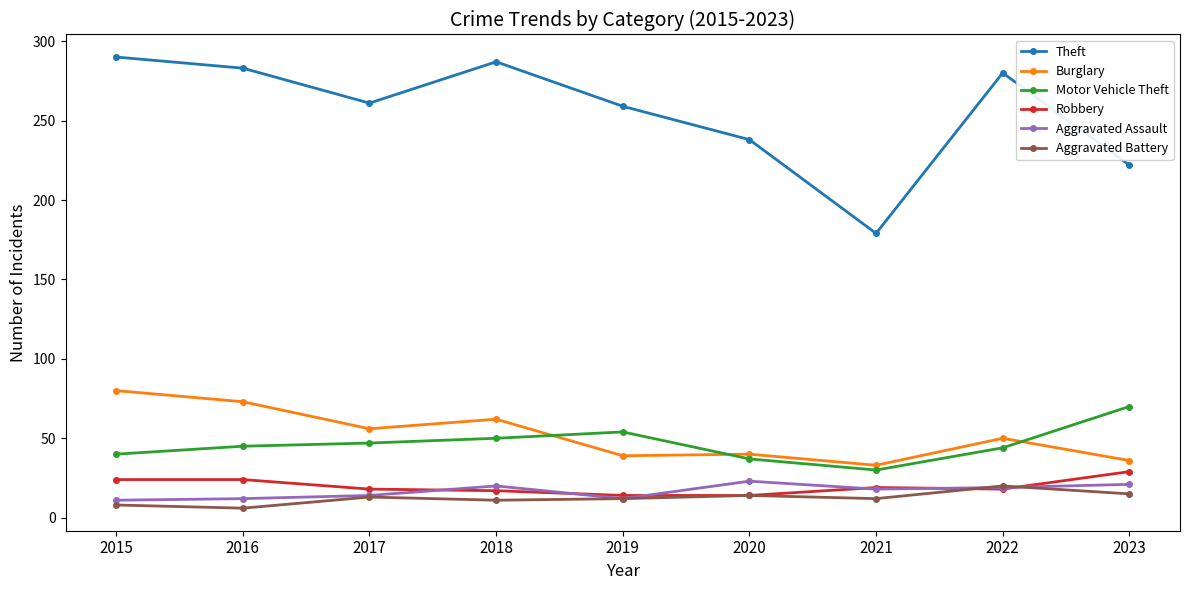

What is the maximum value for Aggravated Assault?

23